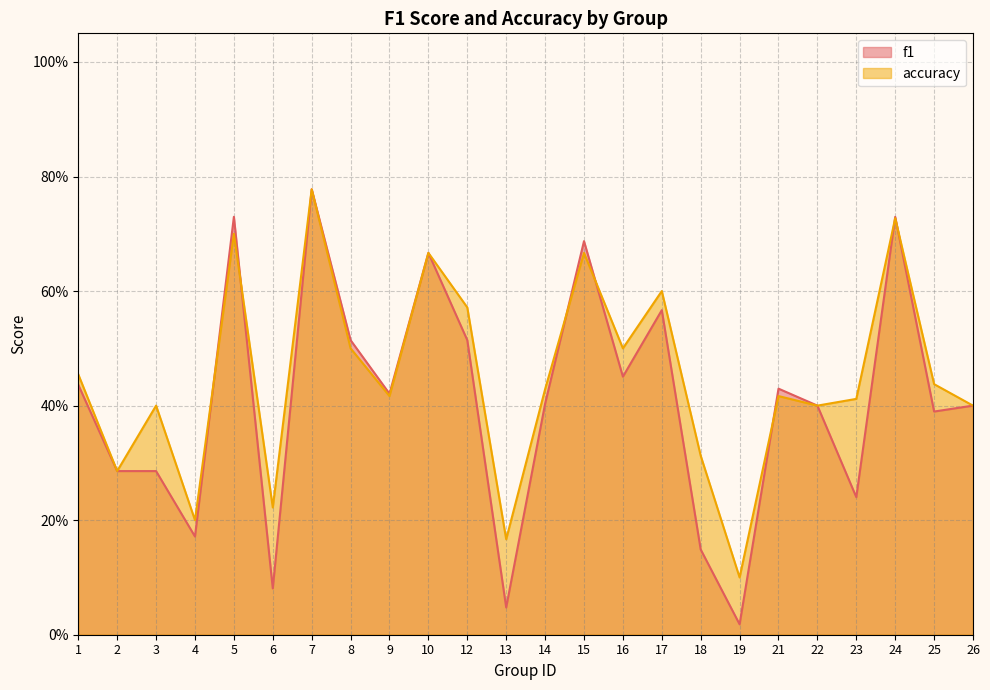

How many intersections are there between f1 and accuracy?

7